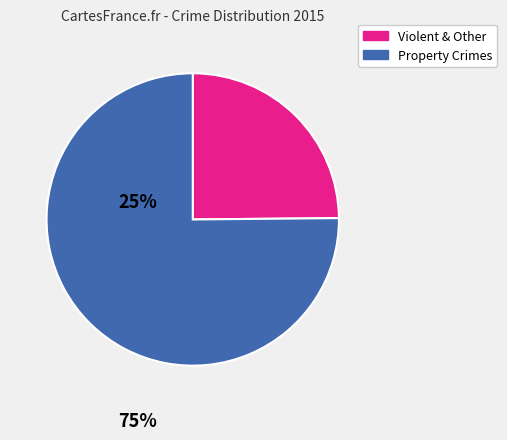

What is the ratio of the value at Property Crimes to the value at Violent & Other?

3.0